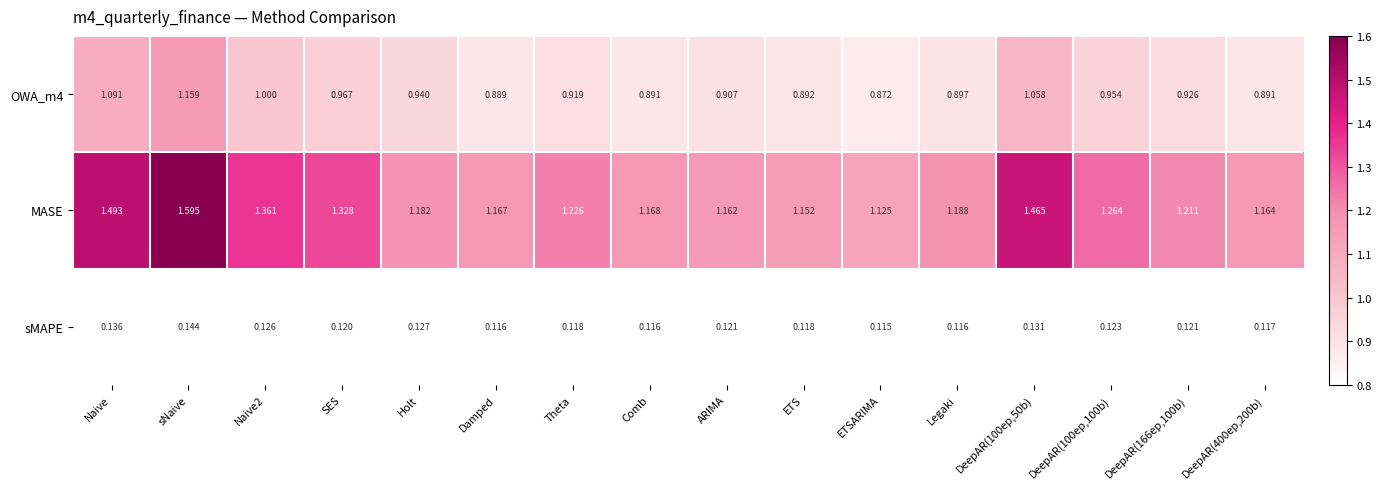

At which category does the chart reach its peak across all series?

sNaive